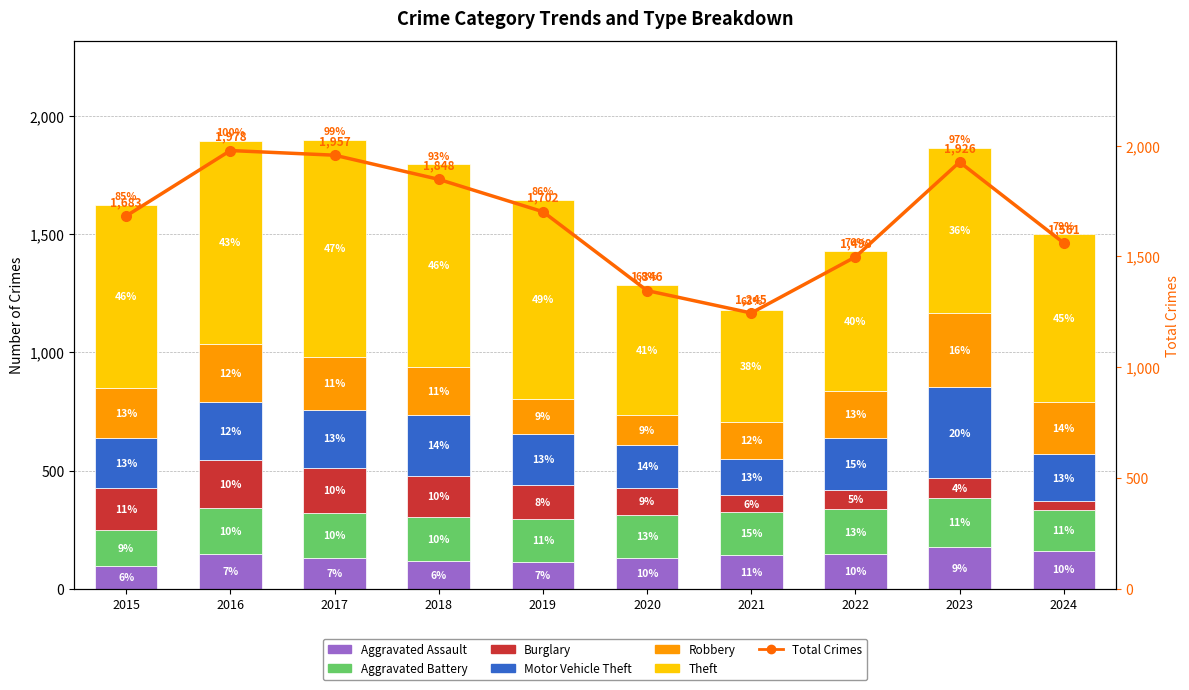

Where does the Robbery series first go above 212?

2016